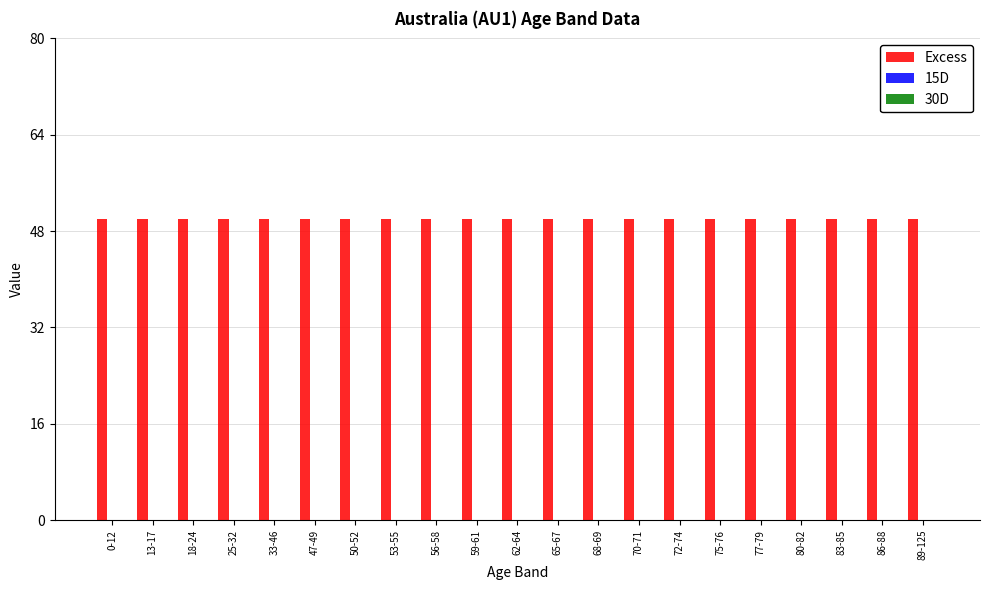

List the series in order of their peak value, lowest first.

15D, 30D, Excess